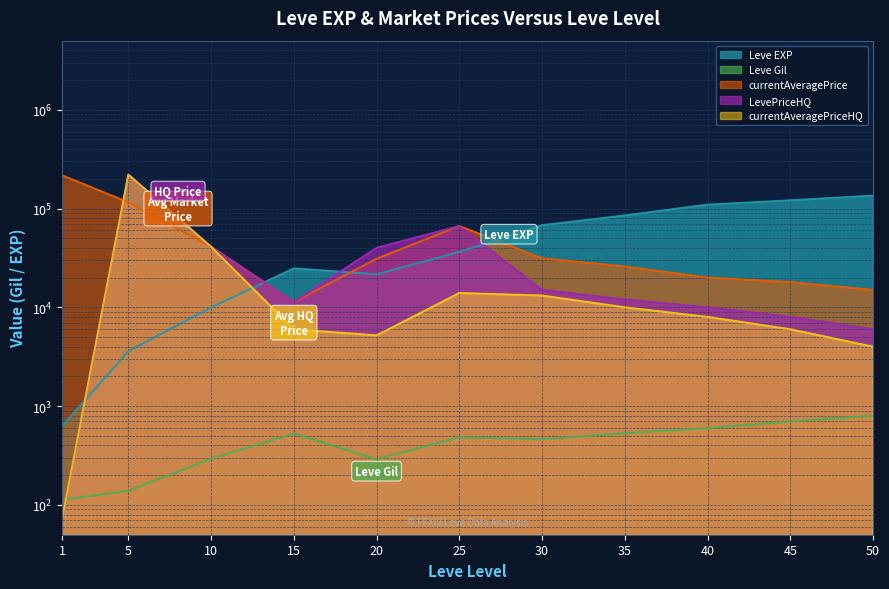

How many intersections are there between Leve Gil and LevePriceHQ?

1